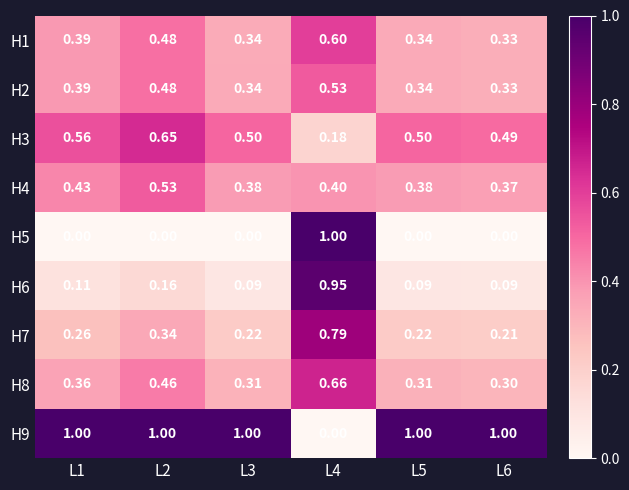

Is the value of H3 at L1 greater than the value of H6 at L3?

Yes